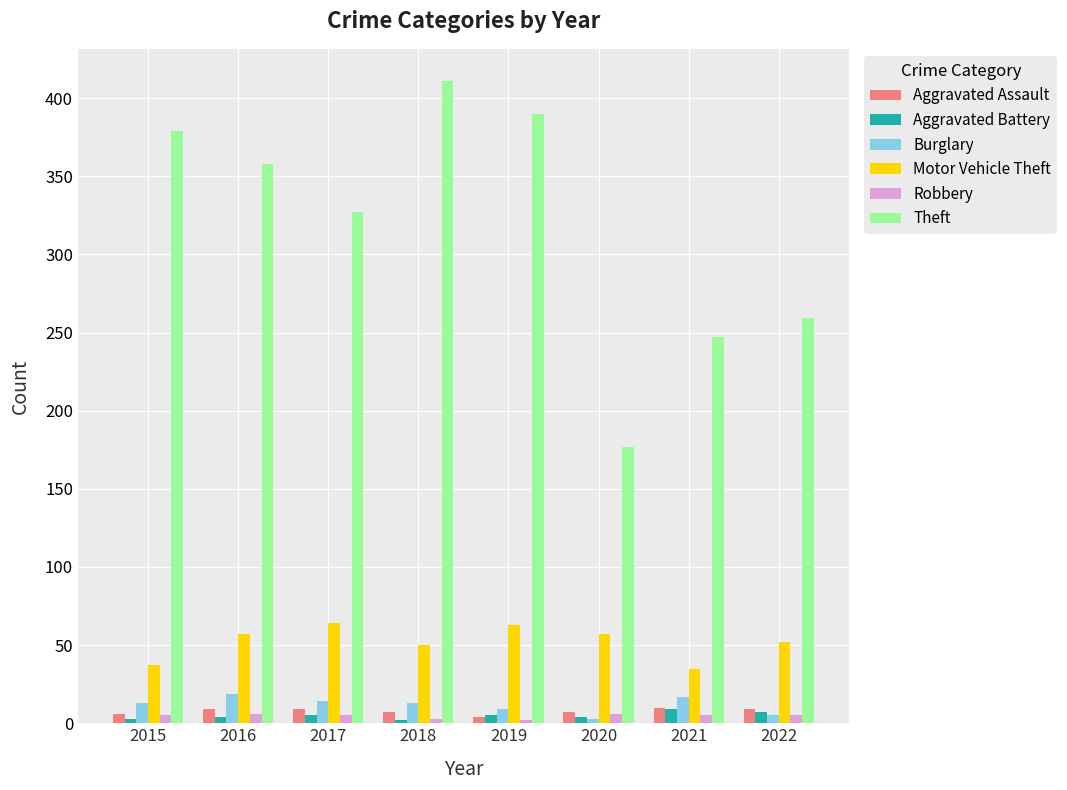

Which series has the largest total across all categories?

Theft